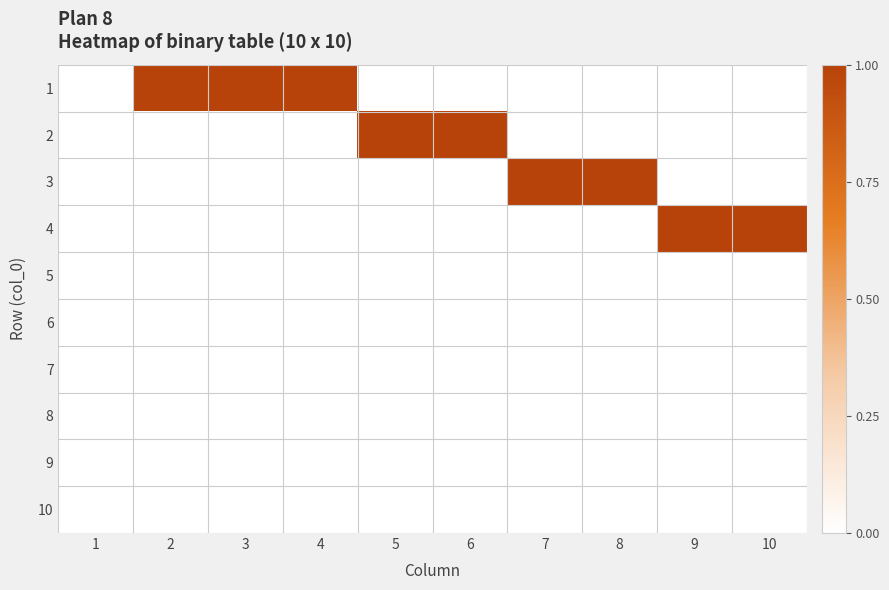

Reading left to right, list all the values displayed in this chart.

1: 1=0	2=1	3=1	4=1	5=0	6=0	7=0	8=0	9=0	10=0
2: 1=0	2=0	3=0	4=0	5=1	6=1	7=0	8=0	9=0	10=0
3: 1=0	2=0	3=0	4=0	5=0	6=0	7=1	8=1	9=0	10=0
4: 1=0	2=0	3=0	4=0	5=0	6=0	7=0	8=0	9=1	10=1
5: 1=0	2=0	3=0	4=0	5=0	6=0	7=0	8=0	9=0	10=0
6: 1=0	2=0	3=0	4=0	5=0	6=0	7=0	8=0	9=0	10=0
7: 1=0	2=0	3=0	4=0	5=0	6=0	7=0	8=0	9=0	10=0
8: 1=0	2=0	3=0	4=0	5=0	6=0	7=0	8=0	9=0	10=0
9: 1=0	2=0	3=0	4=0	5=0	6=0	7=0	8=0	9=0	10=0
10: 1=0	2=0	3=0	4=0	5=0	6=0	7=0	8=0	9=0	10=0